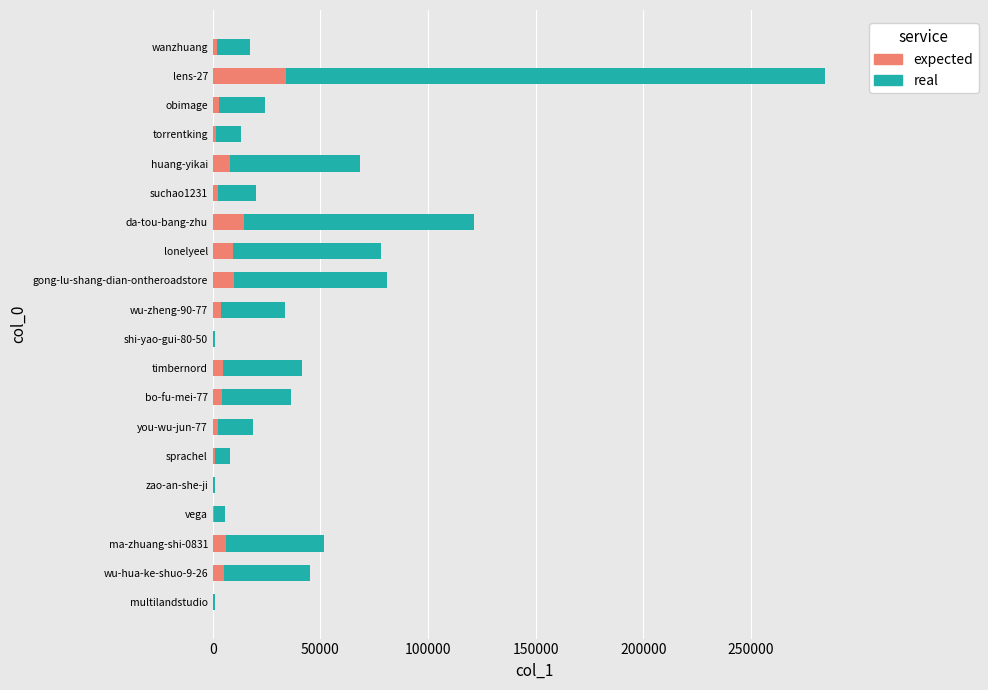

The value of expected at huang-yikai is 8181.5. True or false?

True